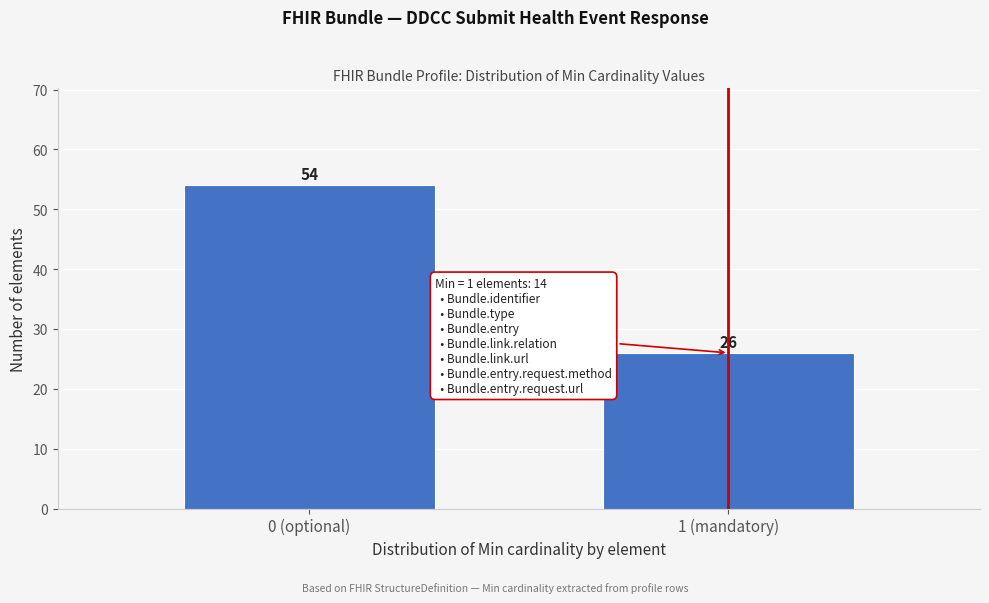

Reading left to right, list all the values displayed in this chart.

54	26